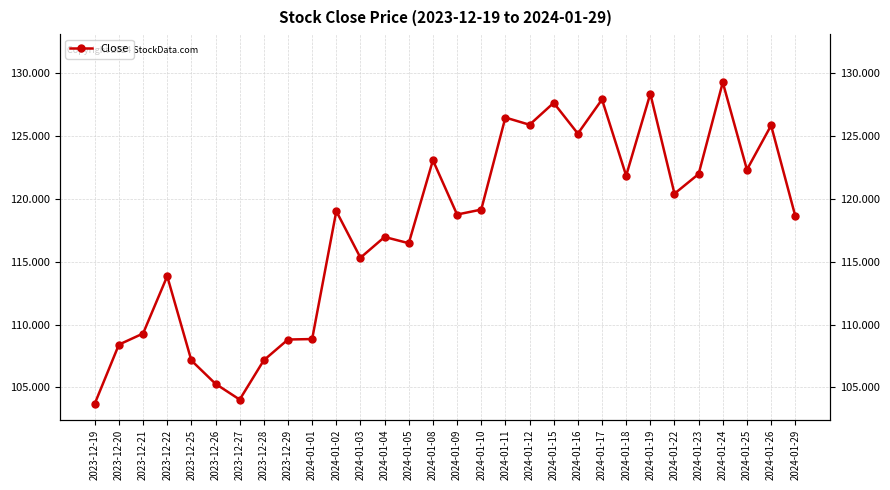

Rank the categories by value from highest to lowest.

2024-01-24, 2024-01-19, 2024-01-17, 2024-01-15, 2024-01-11, 2024-01-12, 2024-01-26, 2024-01-16, 2024-01-08, 2024-01-25, 2024-01-23, 2024-01-18, 2024-01-22, 2024-01-10, 2024-01-02, 2024-01-09, 2024-01-29, 2024-01-04, 2024-01-05, 2024-01-03, 2023-12-22, 2023-12-21, 2024-01-01, 2023-12-29, 2023-12-20, 2023-12-28, 2023-12-25, 2023-12-26, 2023-12-27, 2023-12-19